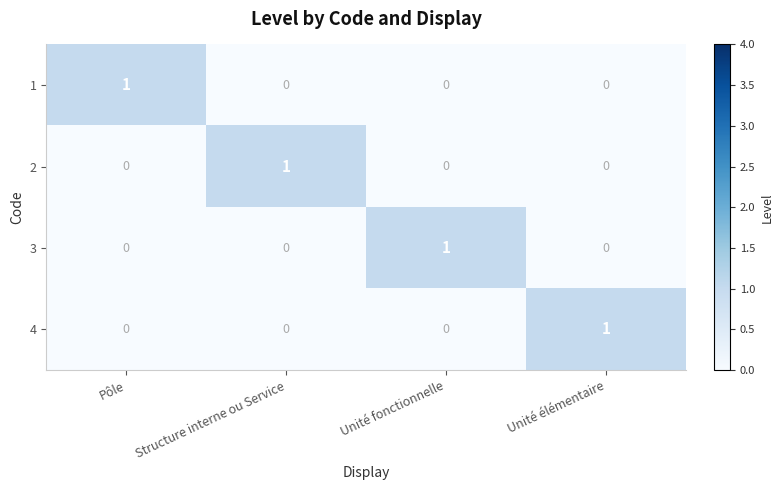

Reading left to right, what are all the values shown in this chart?

1: 1	0	0	0
2: 0	1	0	0
3: 0	0	1	0
4: 0	0	0	1